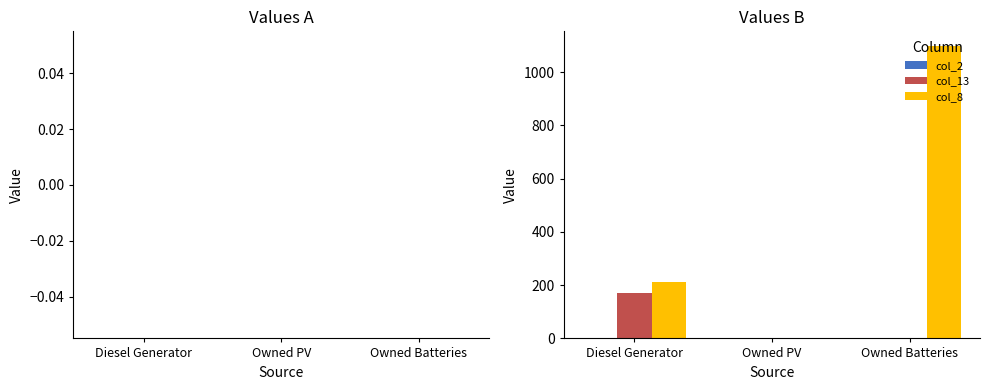

Which series changed the most between Diesel Generator and Owned Batteries?

col_8